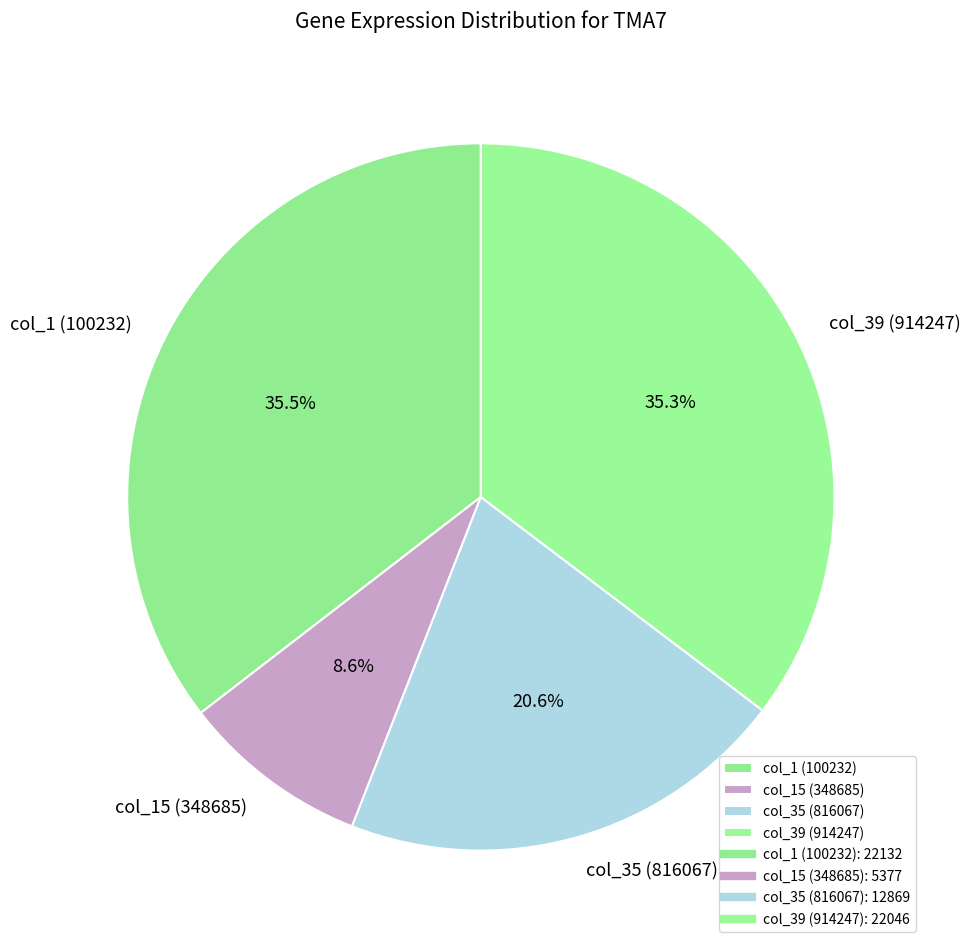

Do col_35 (816067) and col_1 (100232) together represent more than half of the pie?

Yes